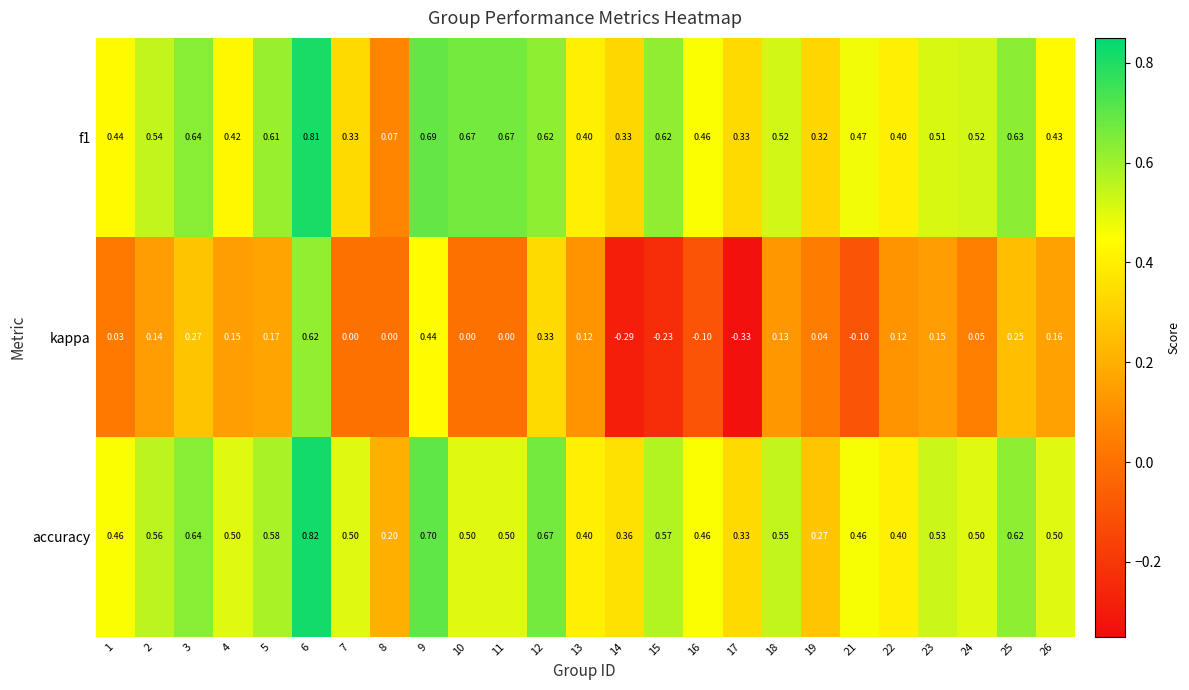

Which series has the largest total across all categories?

accuracy